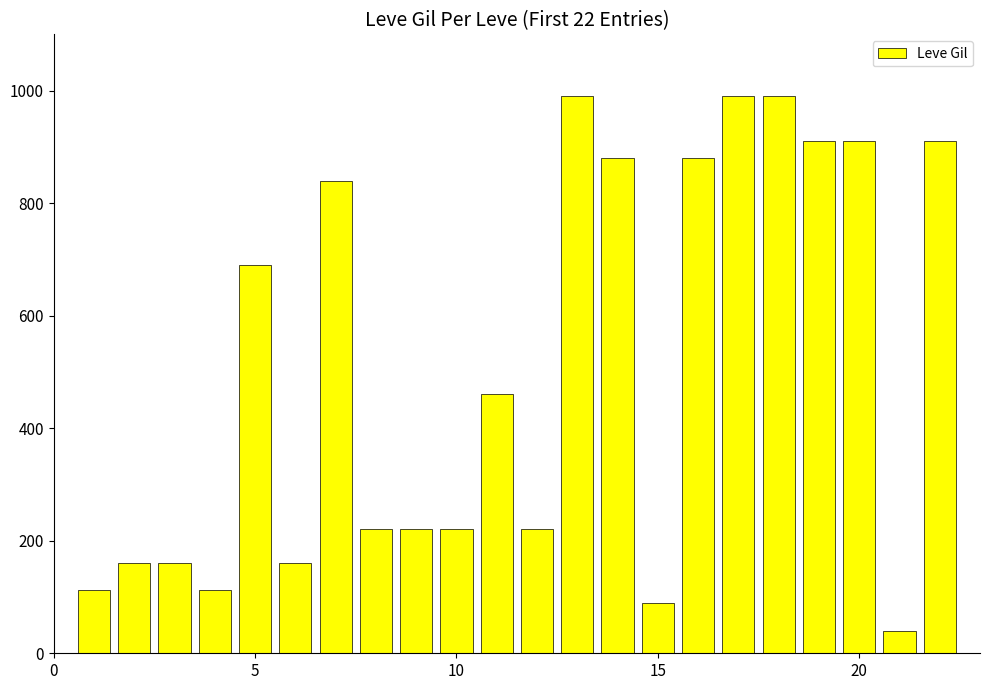

What is the maximum value shown in the chart?

990